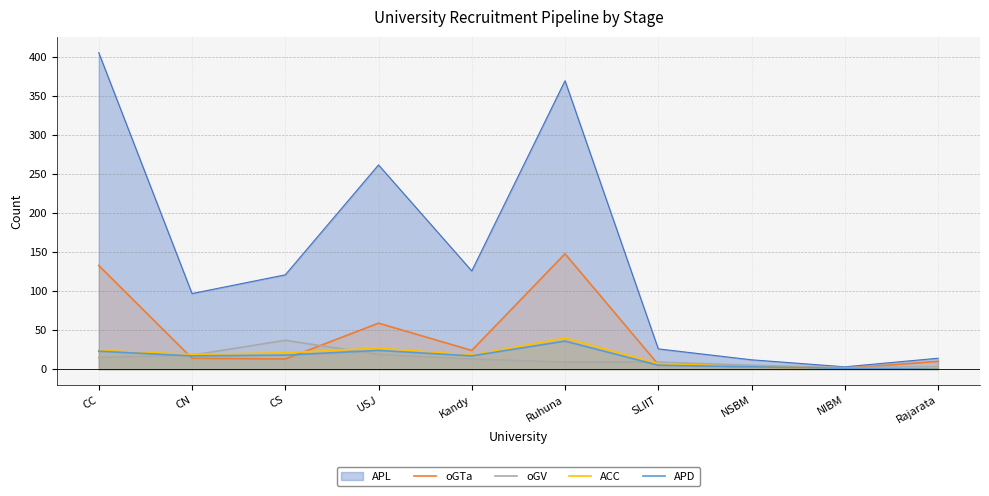

What is the difference between the highest and lowest values at Kandy?

113